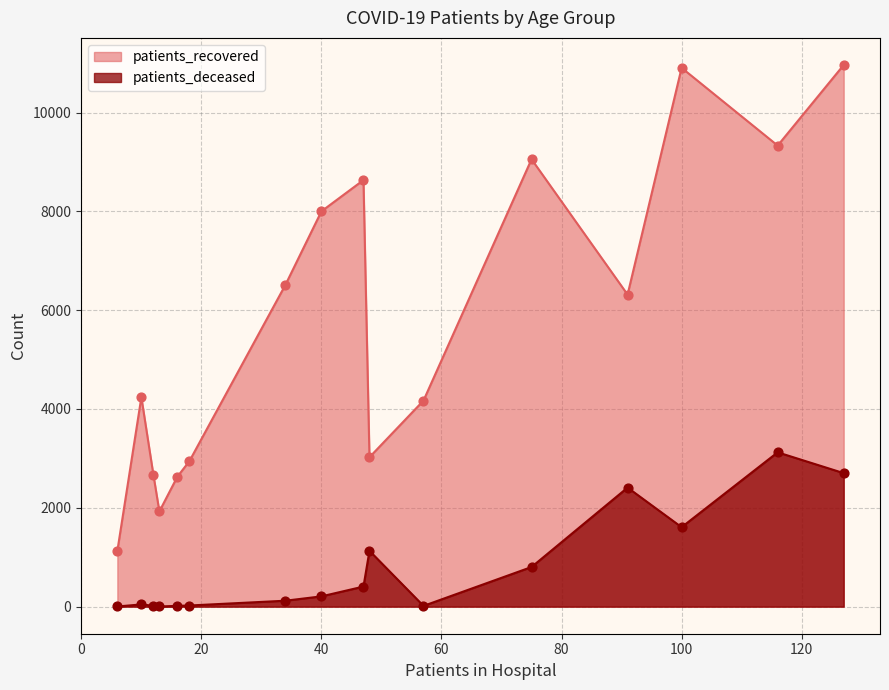

Is the value of patients_recovered at 20 - 24 greater than the value of patients_deceased at 20 - 24?

Yes